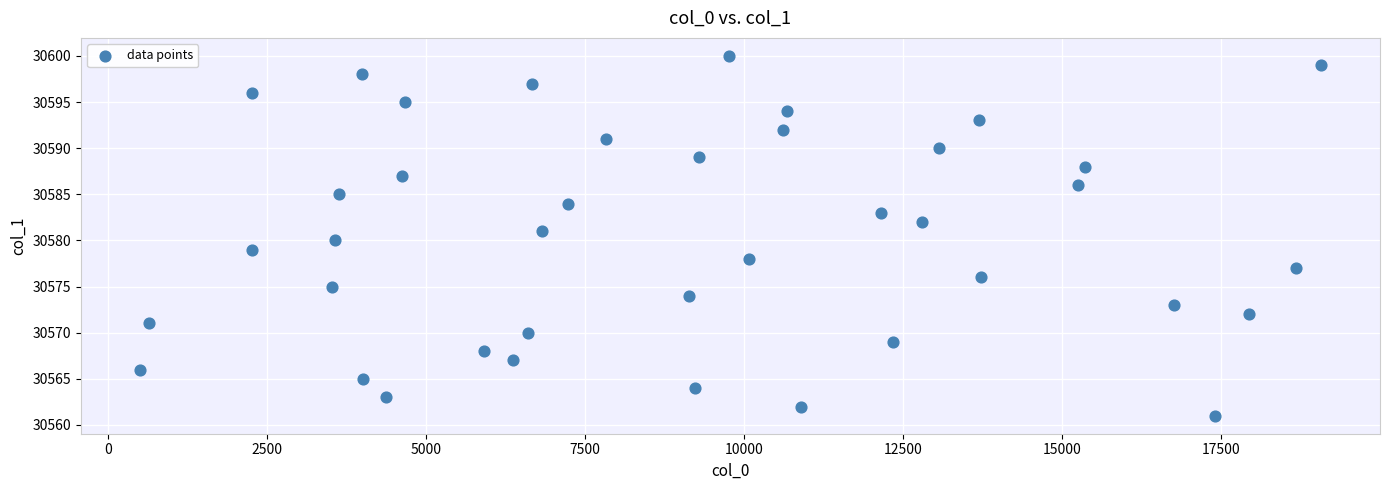

What is the range of Y values (max minus min)?

39